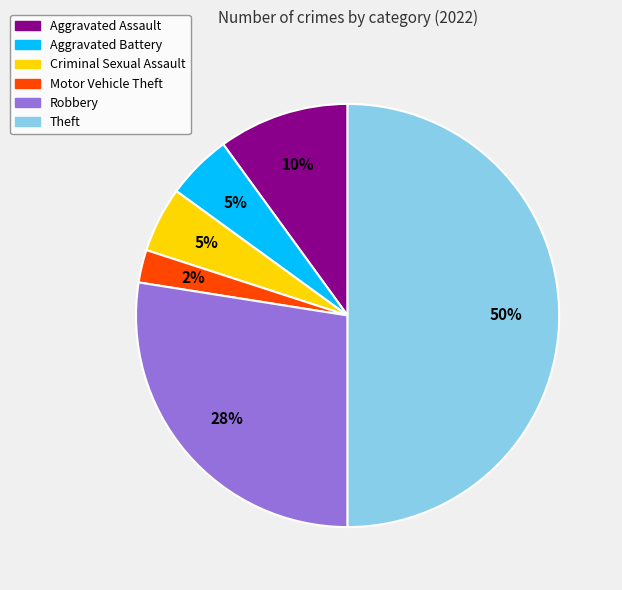

Count the number of slices in the pie.

6